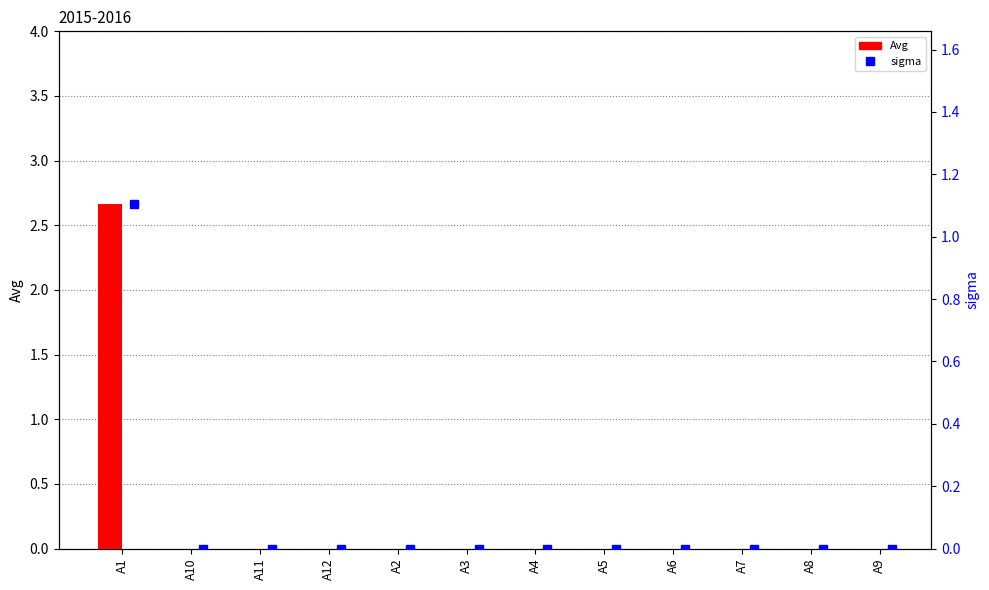

What is the greatest value displayed?

2.7